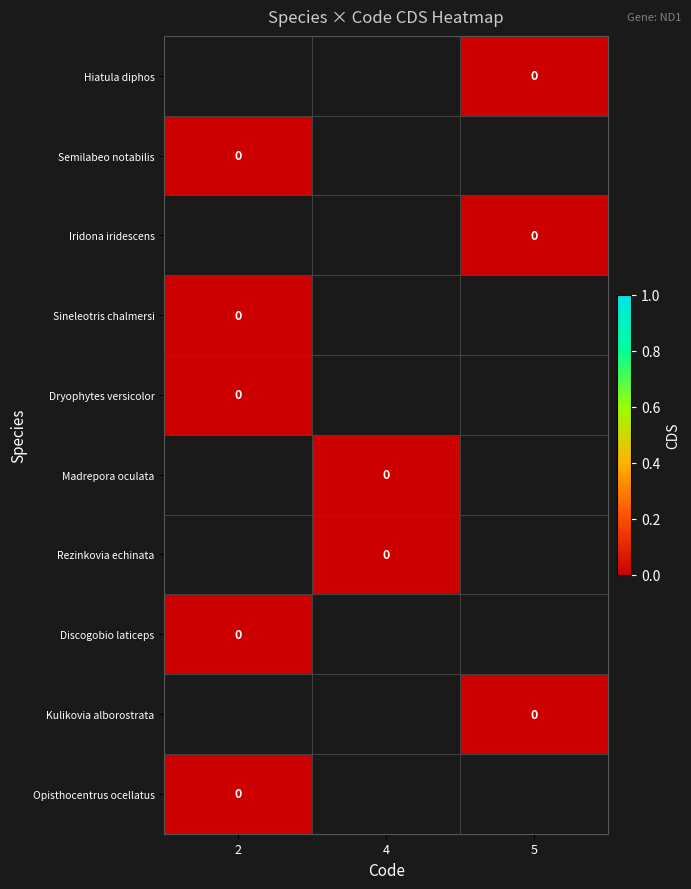

At which label is Discogobio laticeps closest to 0?

2